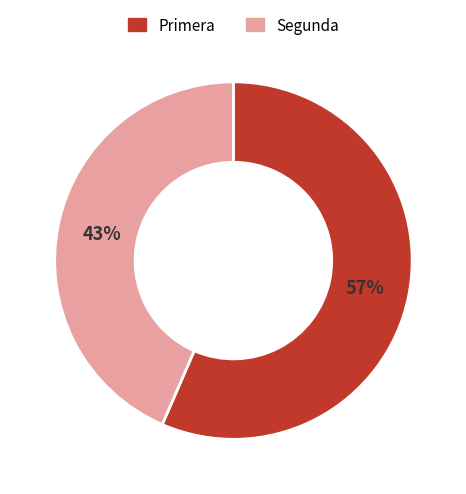

What is the largest slice in the pie chart?

Primera